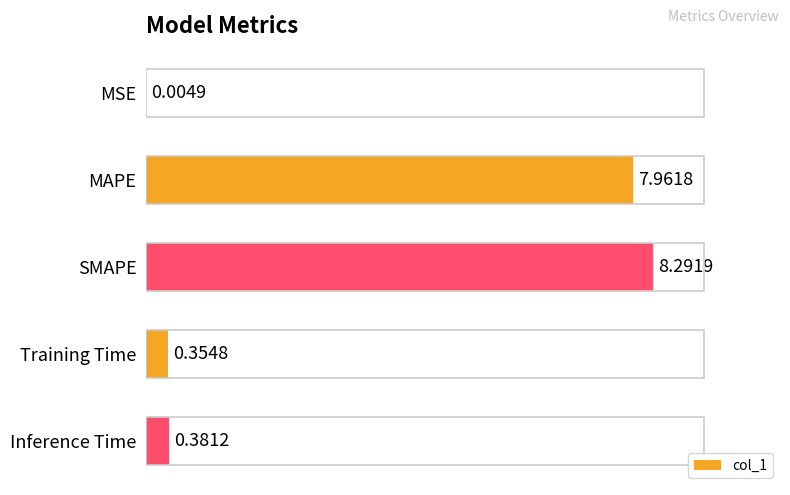

What is the sum of the values at Inference Time and SMAPE?

8.7